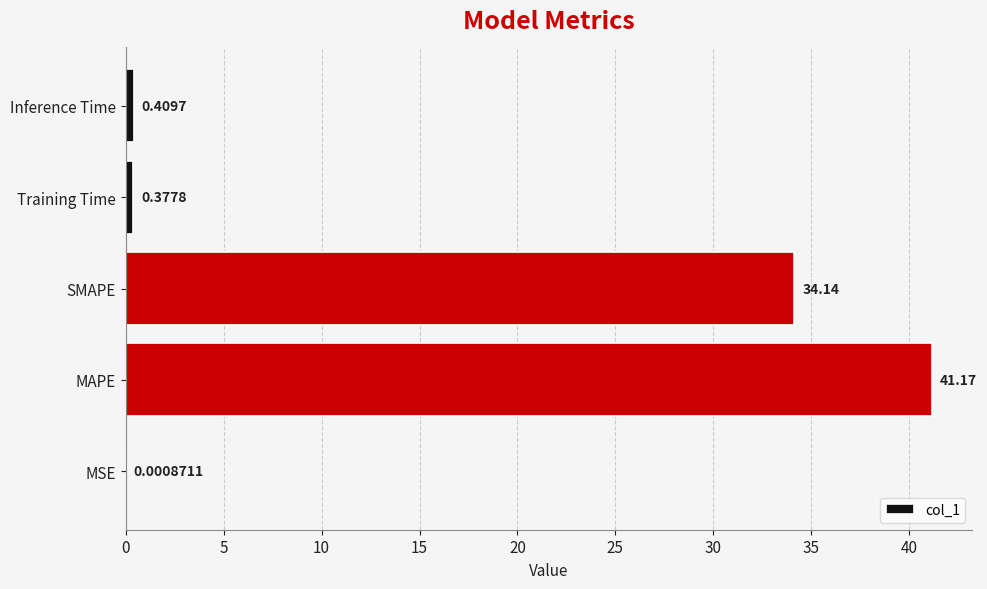

At which category does the chart reach its peak across all series?

MAPE